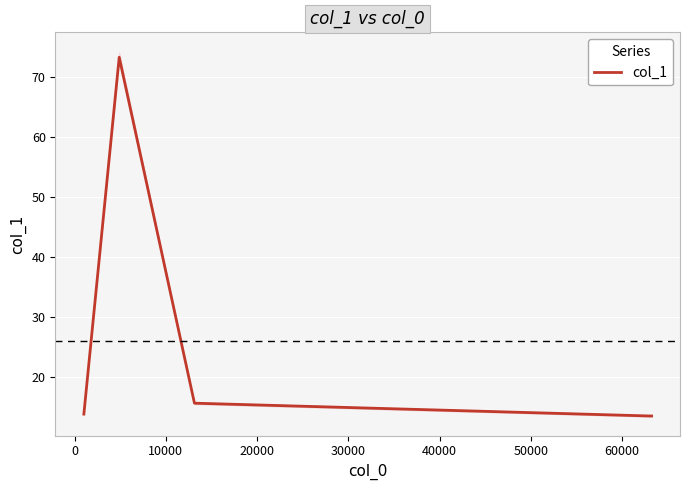

What is the smallest value displayed?

13.5